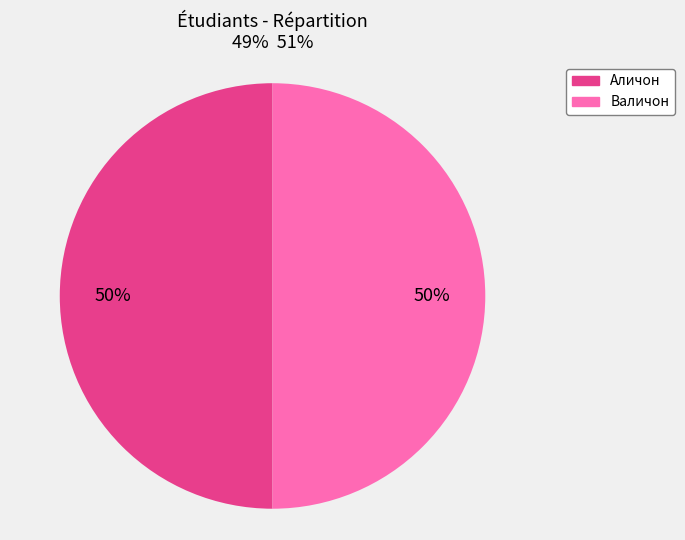

Approximately how many times larger is the value at Валичон compared to Аличон?

1.0